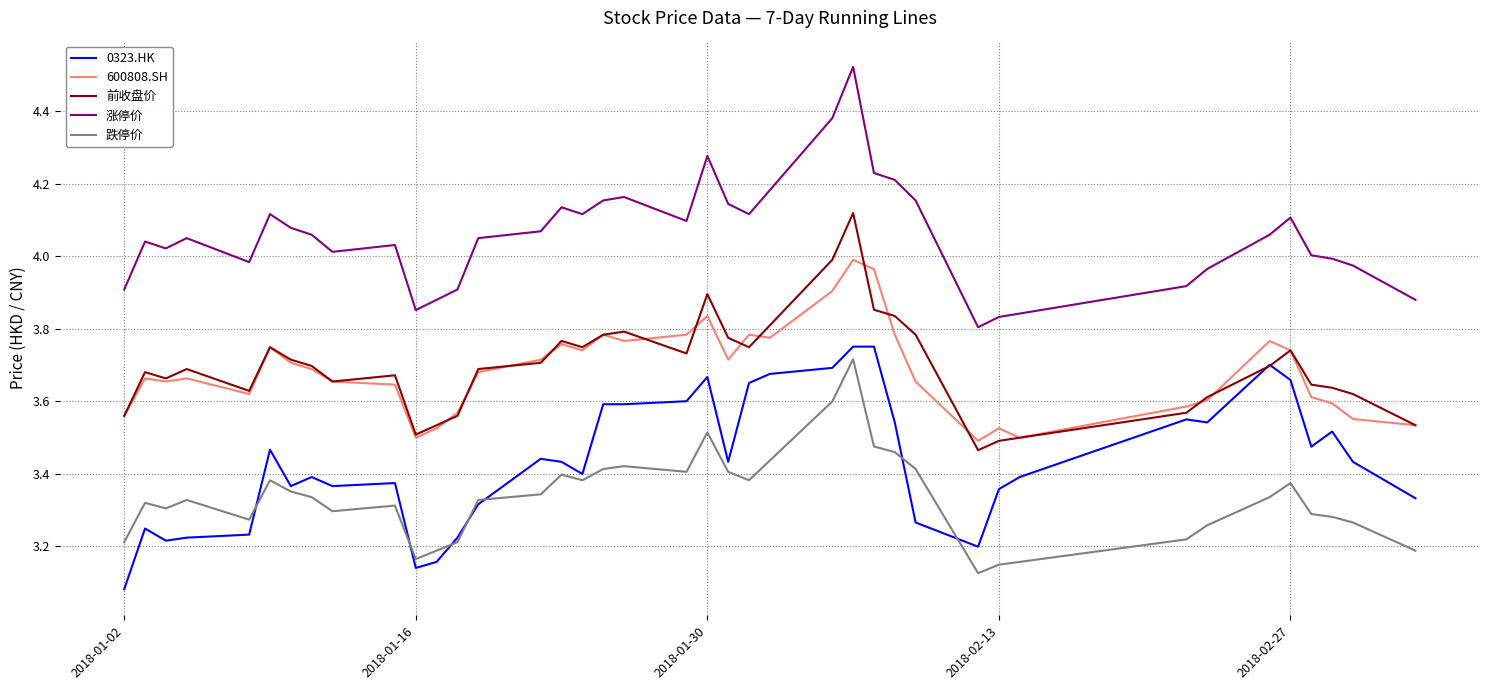

Does the chart have visible grid lines?

Yes